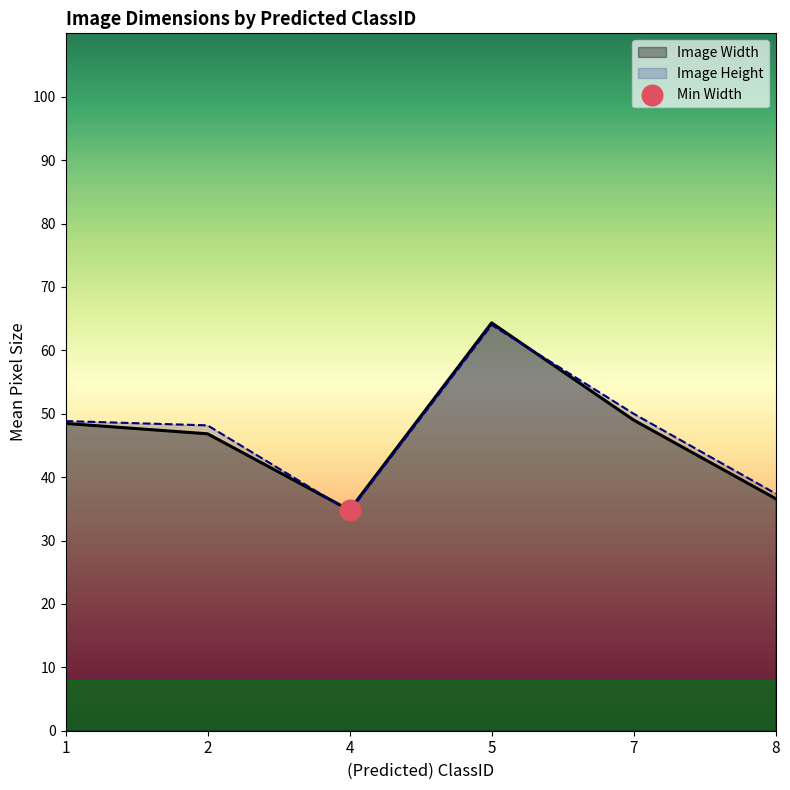

Which series has the largest total across all categories?

Image Height